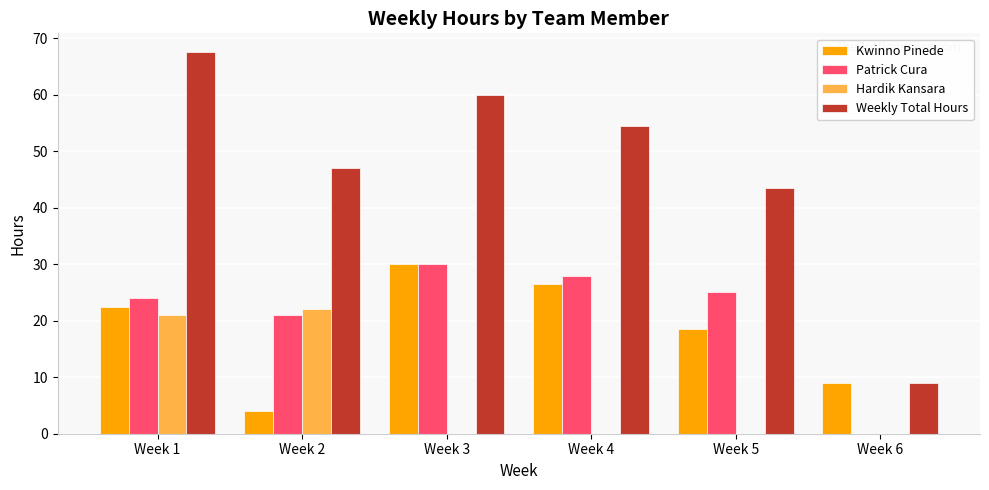

The value of Patrick Cura at Week 5 is 25.0. True or false?

True